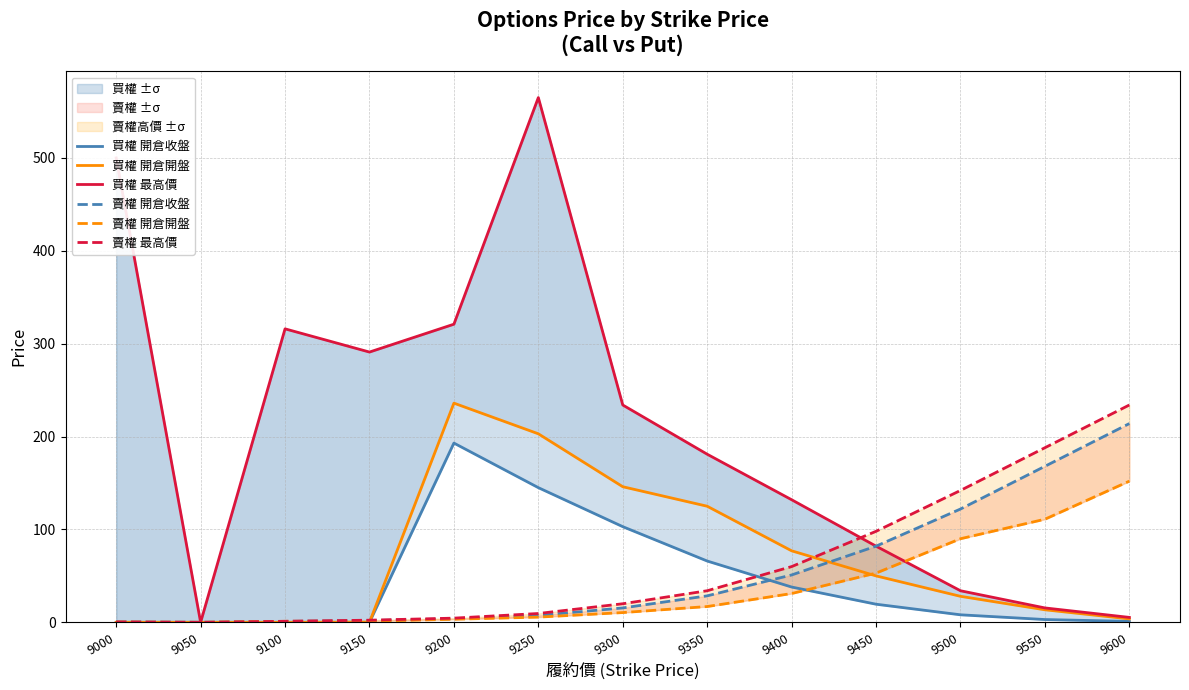

What is the spread (max minus min) of values at 9350?

164.0